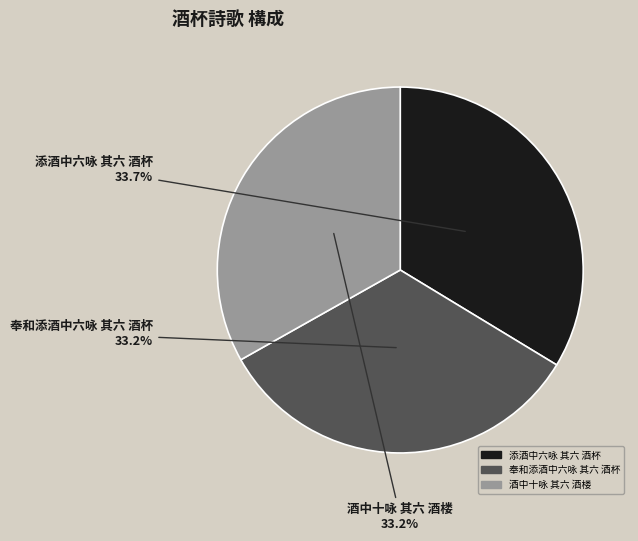

Which category has the biggest portion of the pie?

添酒中六咏 其六 酒杯